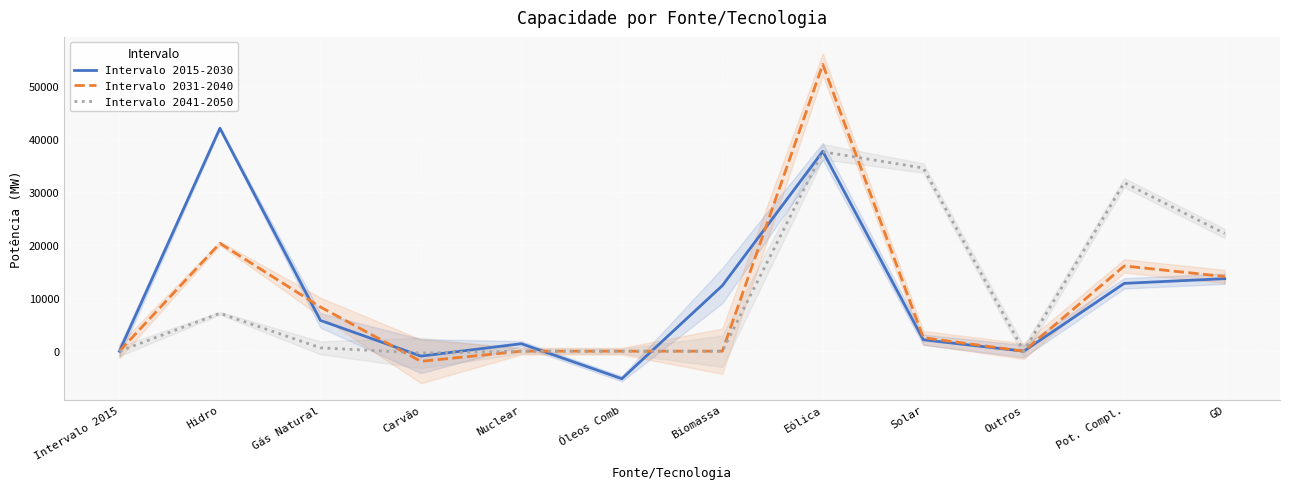

What is the sum of the Intervalo 2031-2040 values at Nuclear and Gás Natural?

8325